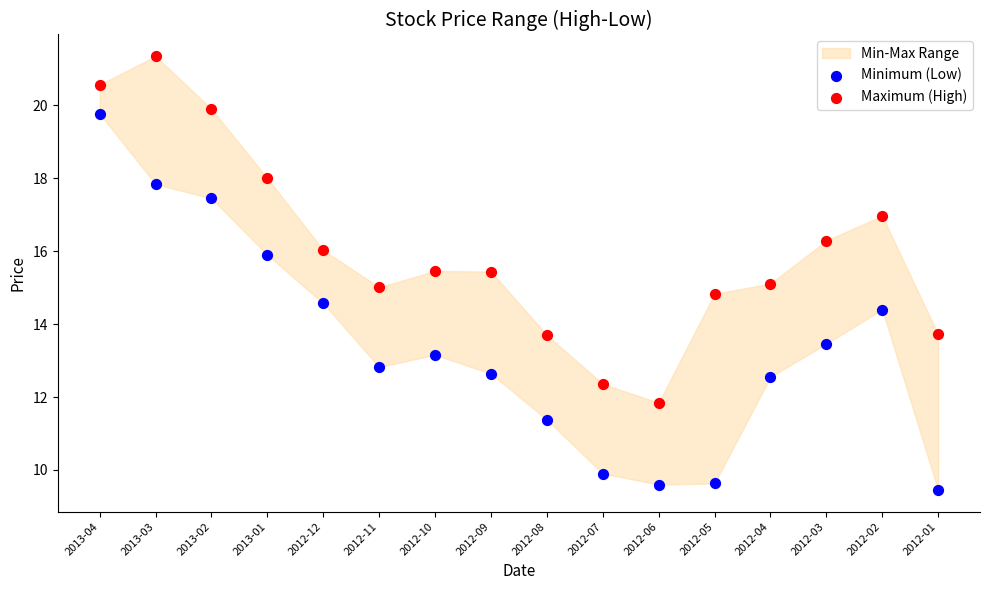

Which series reaches the minimum Y coordinate?

Minimum (Low)